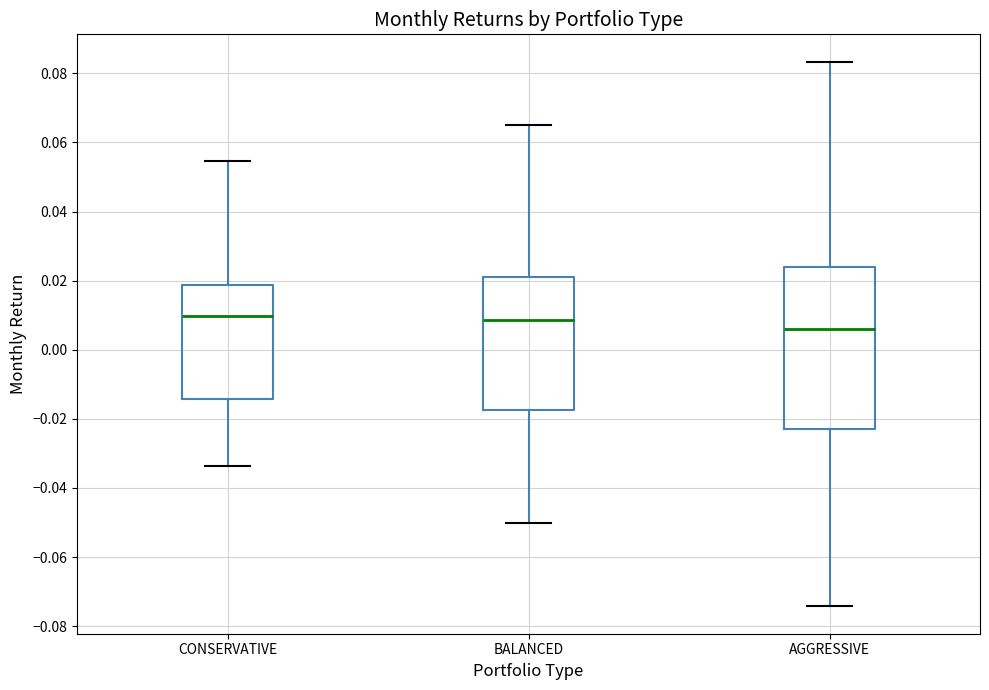

Reading left to right, read every box against the y-axis: the position of its median line, the range the box covers, and the ends of its whiskers. The values are not printed on the chart, so give them approximately, as read against the axis.

CONSERVATIVE: median 0.010, box -0.014 to 0.018, whiskers -0.034 to 0.054
BALANCED: median 0.008, box -0.018 to 0.022, whiskers -0.050 to 0.064
AGGRESSIVE: median 0.006, box -0.022 to 0.024, whiskers -0.074 to 0.084